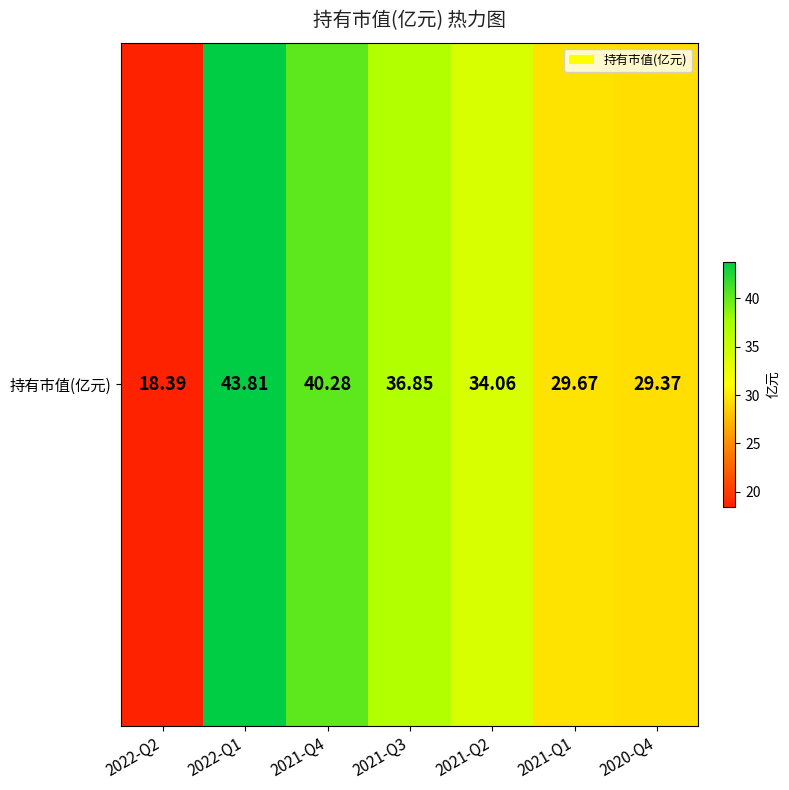

How many data points are less than 34?

3